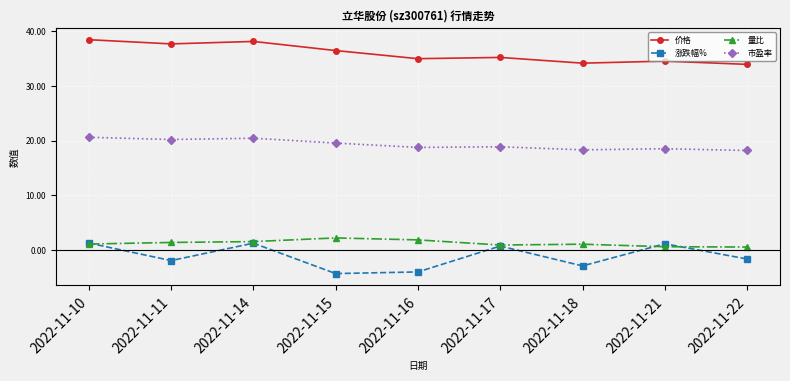

What is the value of the 量比 point at the 2nd from the left?

1.3